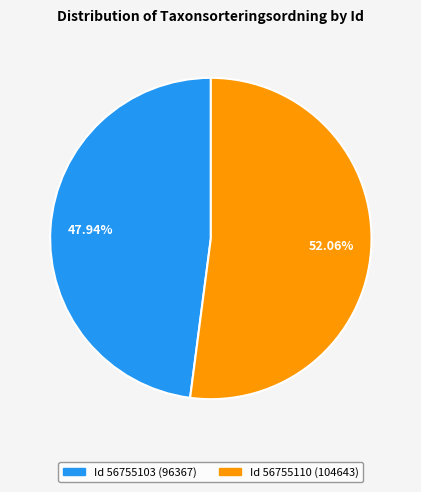

Is there any slice that represents more than half of the pie?

Yes